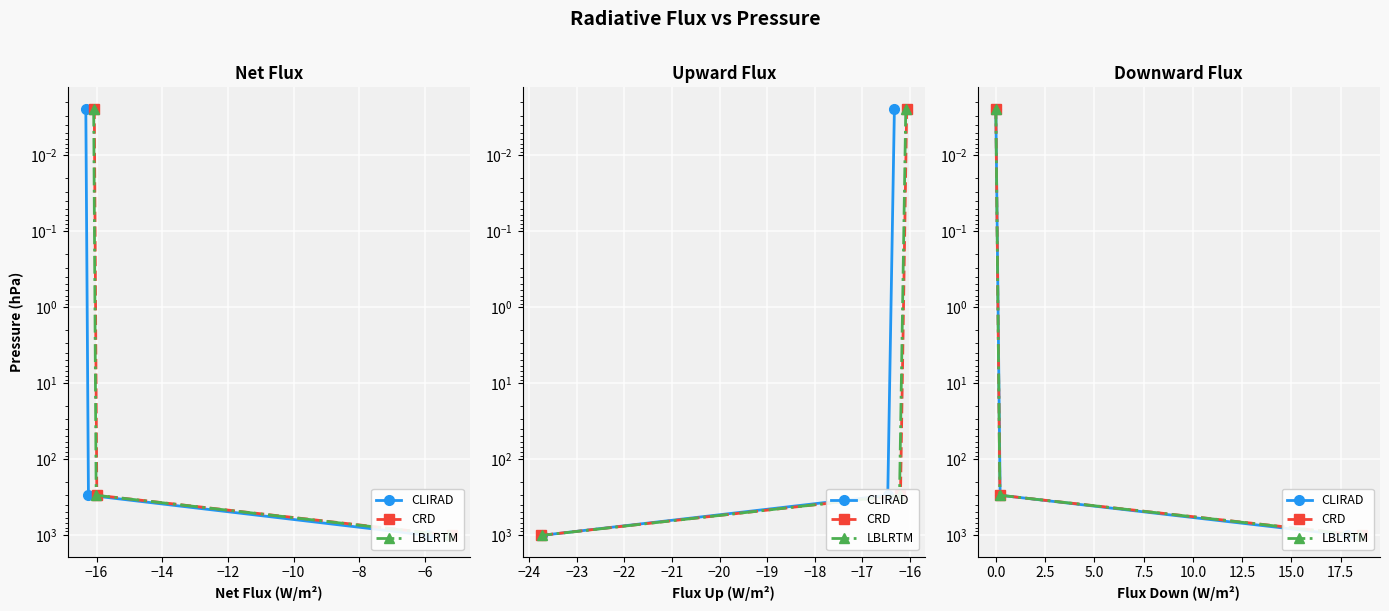

Is the value of LBLRTM at −16 greater than the value of CRD at −16?

No